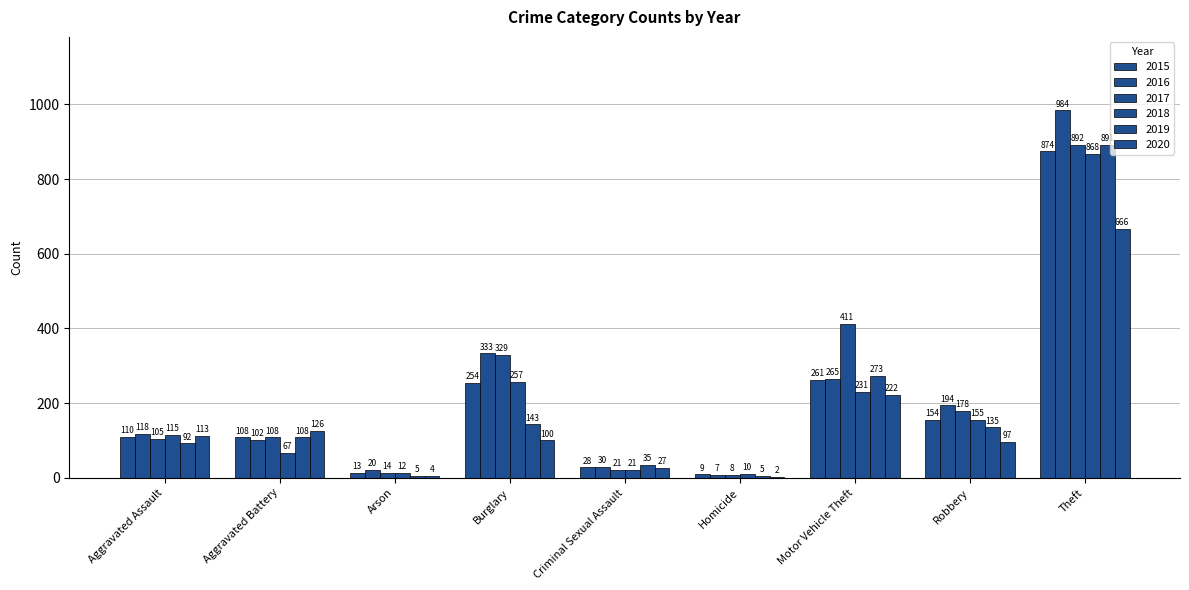

What is the difference between the highest and lowest values at Aggravated Battery?

59